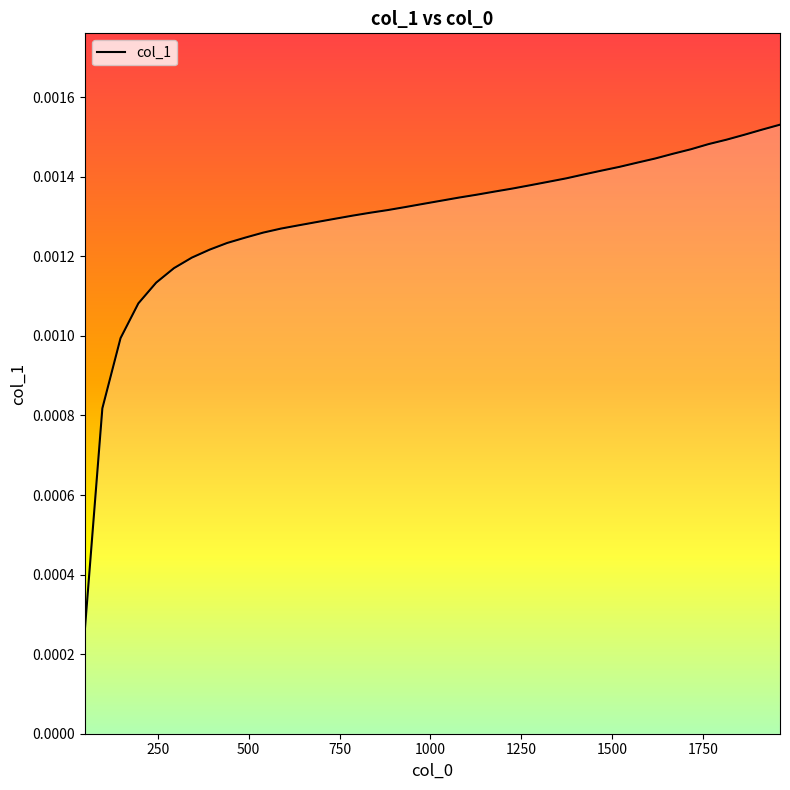

Is it true that the value at 15 is 0.0?

False